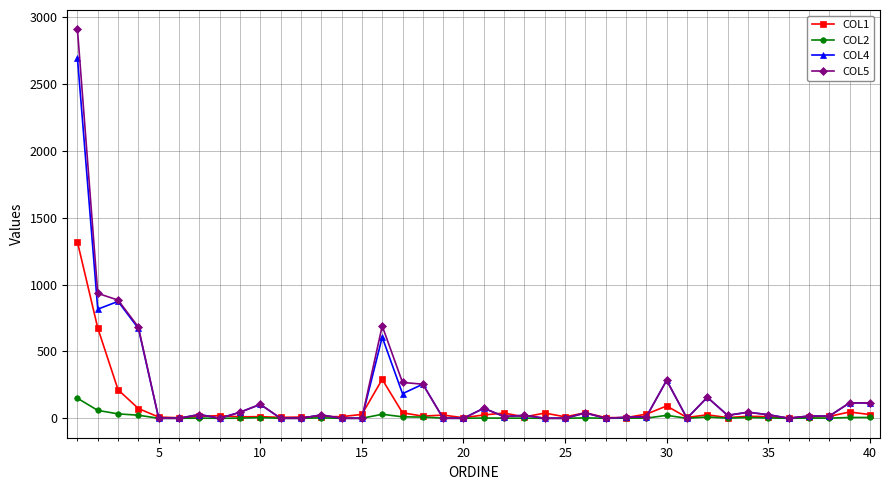

Which series has the widest spread of values?

COL5